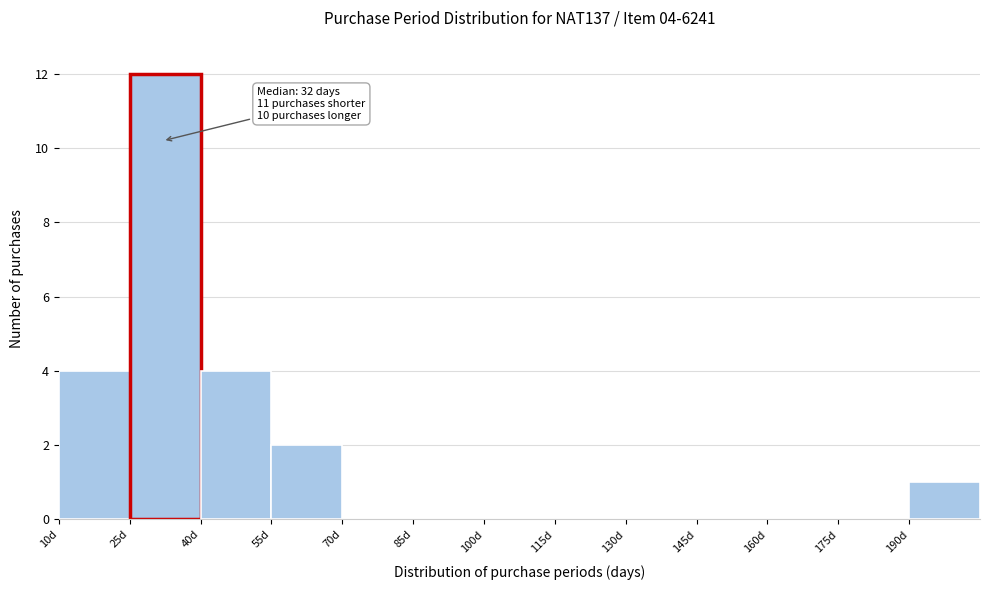

Over which range of the x-axis is the bar tallest?

25 to 40